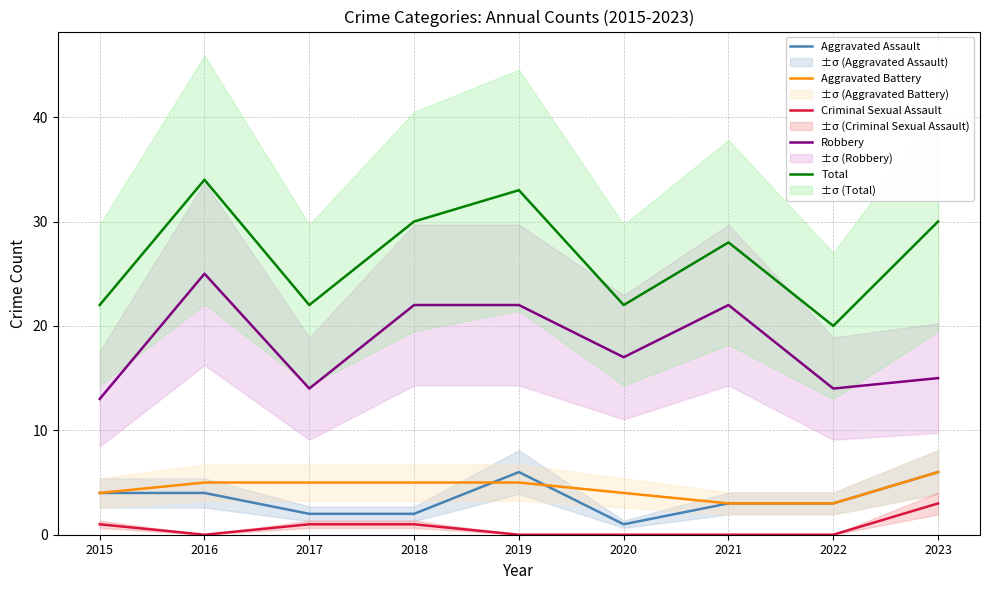

Which category has the highest value in the Total series?

2016